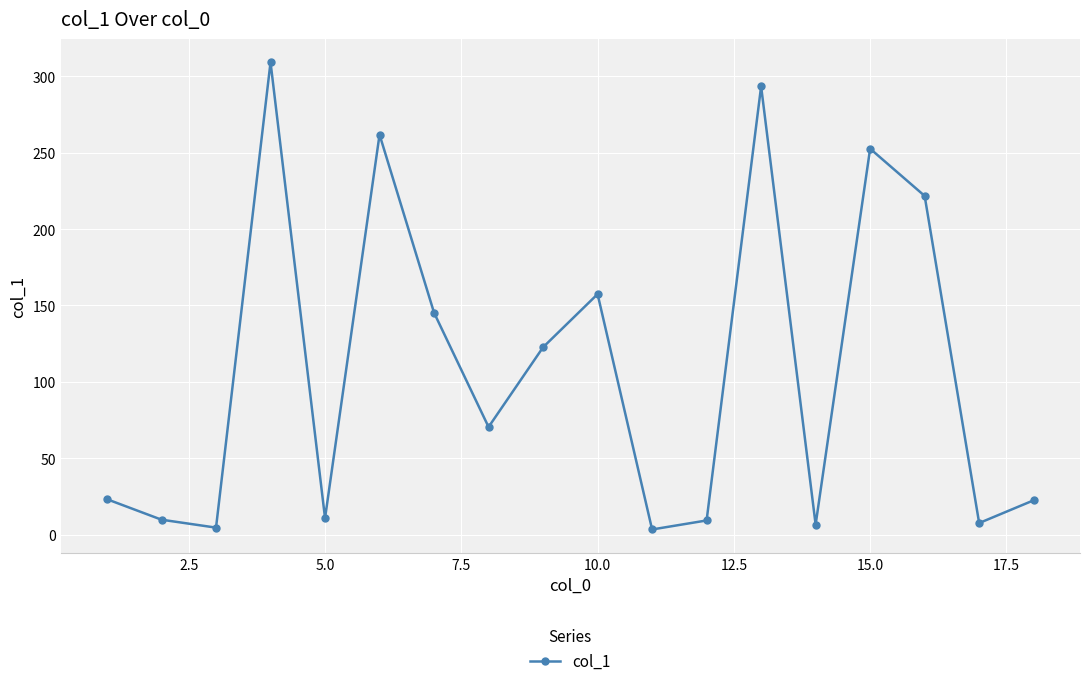

How many points are higher than both their immediate neighbors (excluding endpoints)?

5